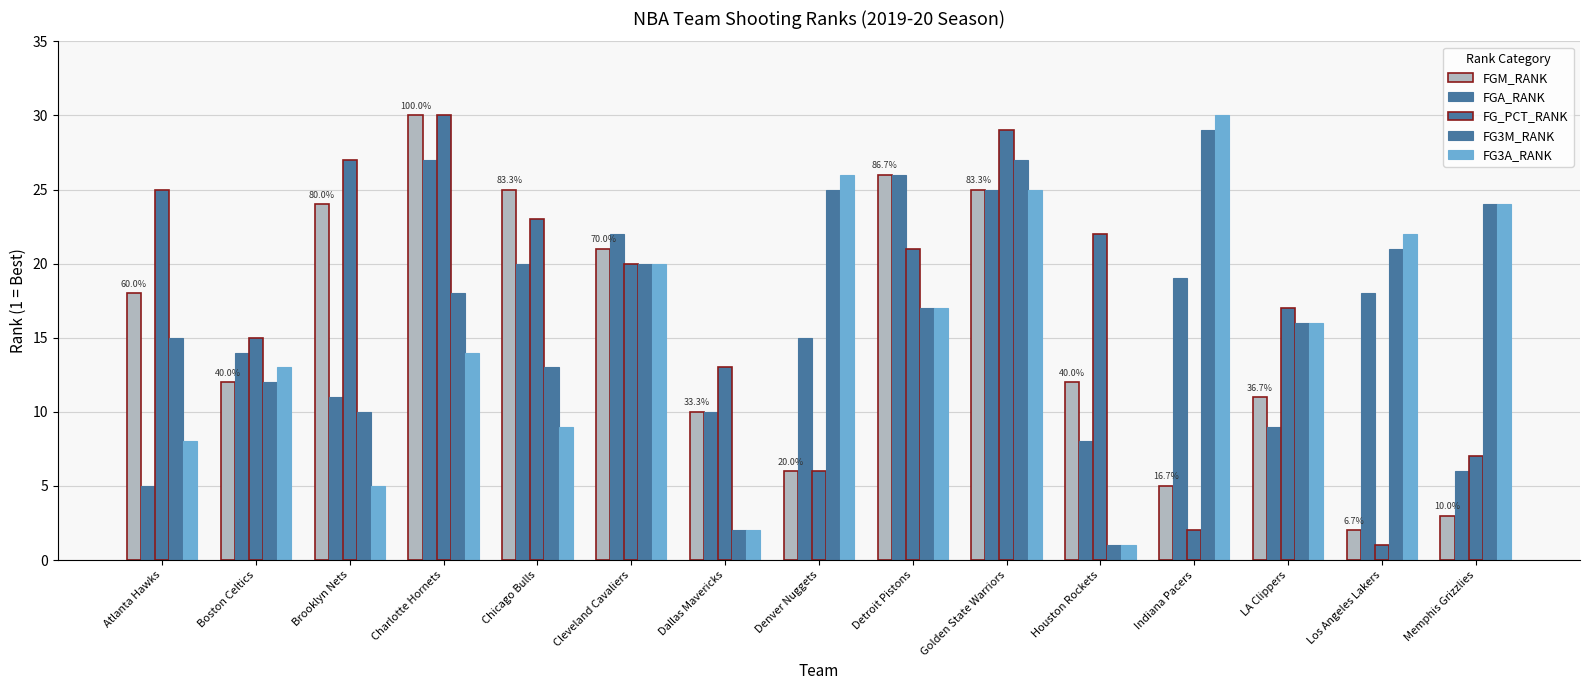

Rank the series at Brooklyn Nets from highest to lowest value.

FG_PCT_RANK, FGM_RANK, FGA_RANK, FG3M_RANK, FG3A_RANK